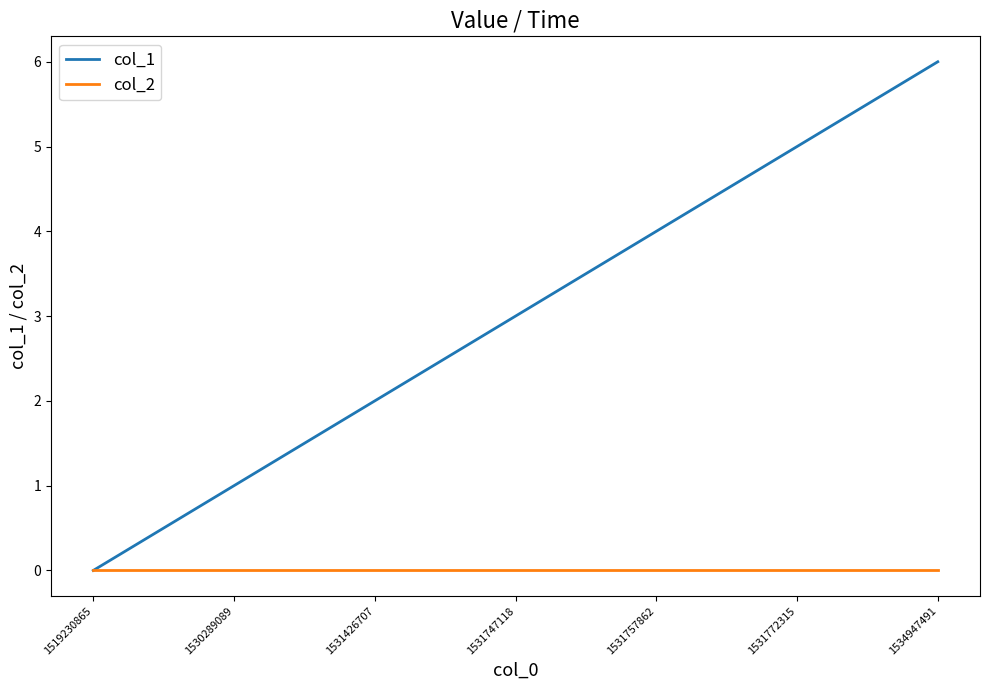

At which label is col_1 closest to 3?

1531747118